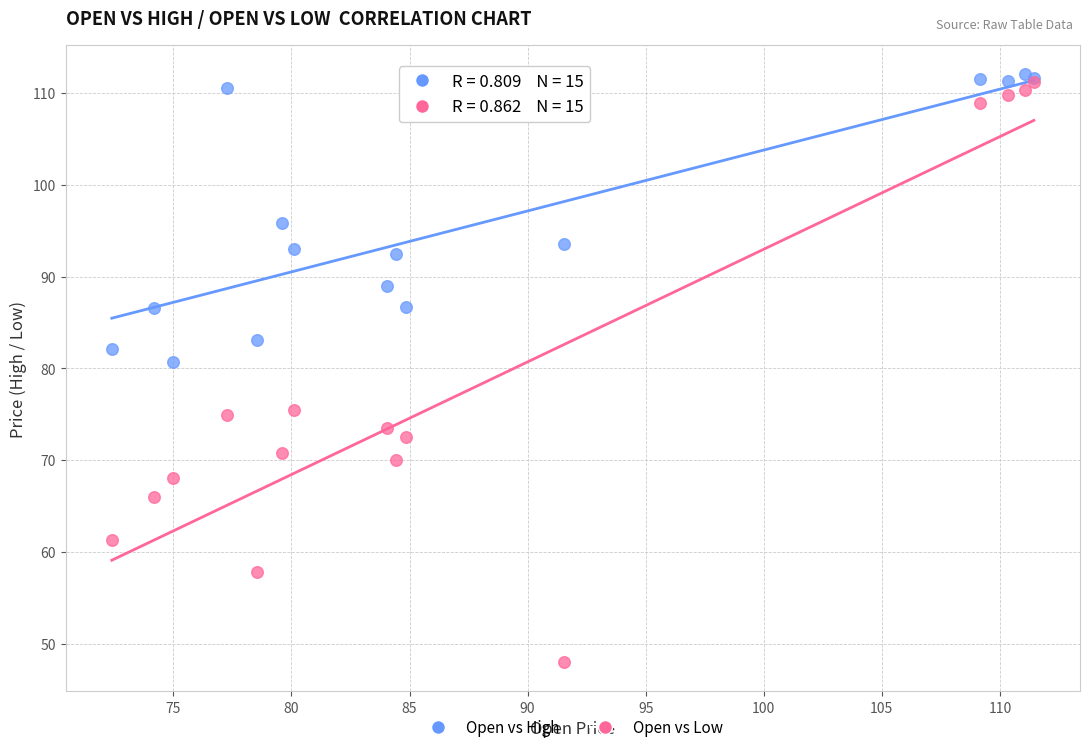

What are all the series names shown in the legend?

Open vs High, Open vs Low